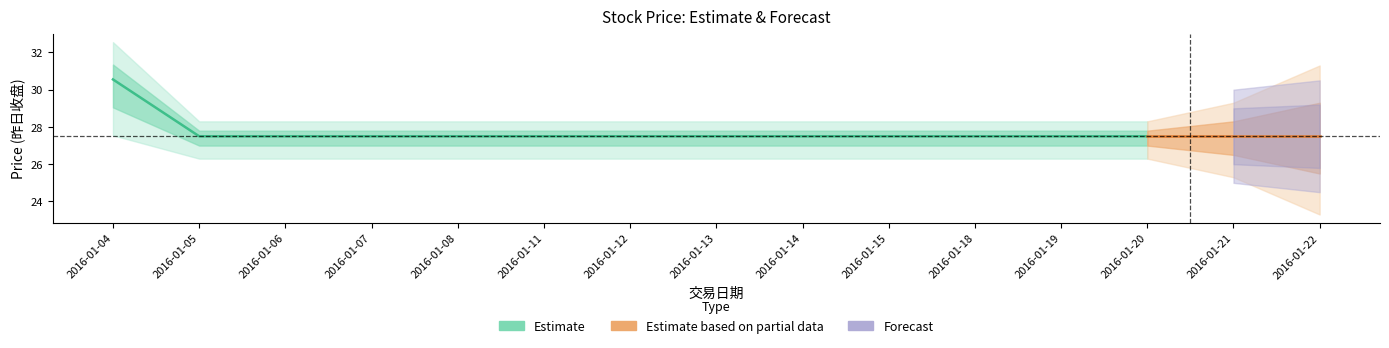

True or false: 最低成交 and 昨日收盘 cross at least once.

False